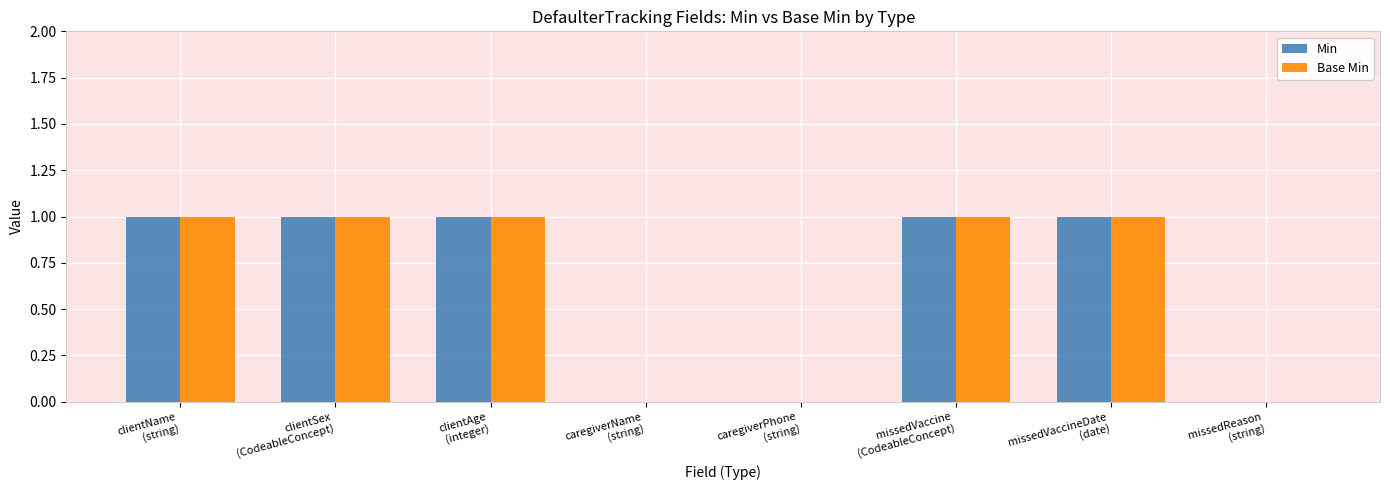

What is the maximum value for Min?

1